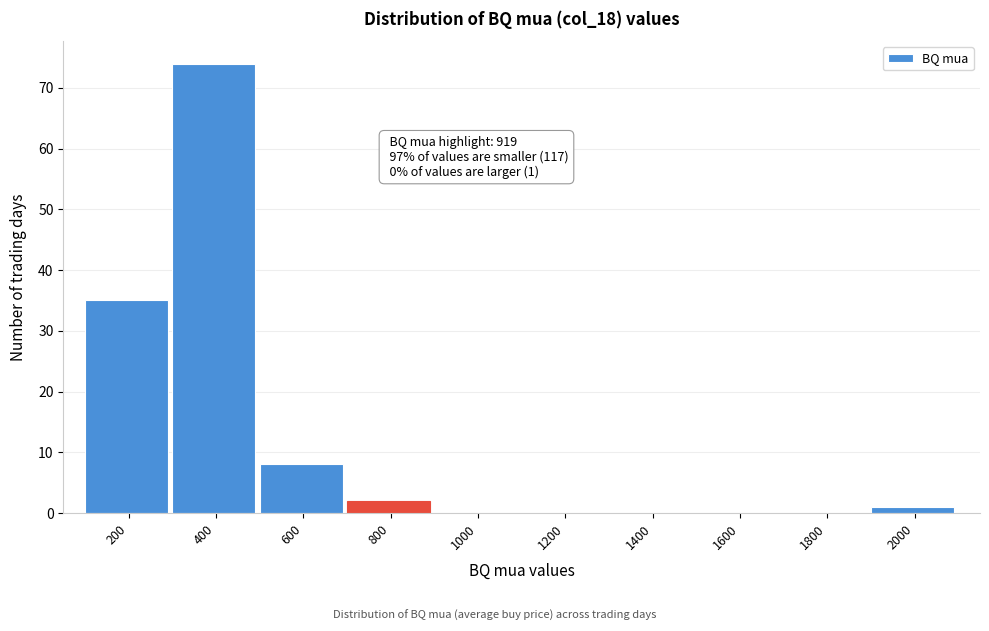

Reading left to right, list all the values displayed in this chart.

200=35	400=74	600=8	800=2	1000=0	1200=0	1400=0	1600=0	1800=0	2000=1